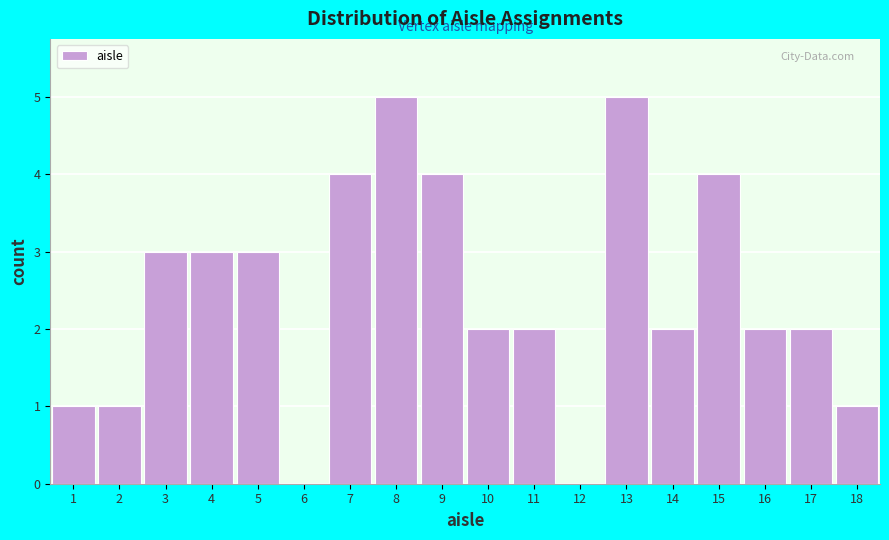

Reading left to right, transcribe this chart: for each bar, give the range it covers on the x-axis and its height. The values are not printed on the chart, so give them approximately, as read against the axis.

0.5 to 1.5: 1
1.5 to 2.5: 1
2.5 to 3.5: 3
3.5 to 4.5: 3
4.5 to 5.5: 3
5.5 to 6.5: 0
6.5 to 7.5: 4
7.5 to 8.5: 5
8.5 to 9.5: 4
9.5 to 10.5: 2
10.5 to 11.5: 2
11.5 to 12.5: 0
12.5 to 13.5: 5
13.5 to 14.5: 2
14.5 to 15.5: 4
15.5 to 16.5: 2
16.5 to 17.5: 2
17.5 to 18.5: 1